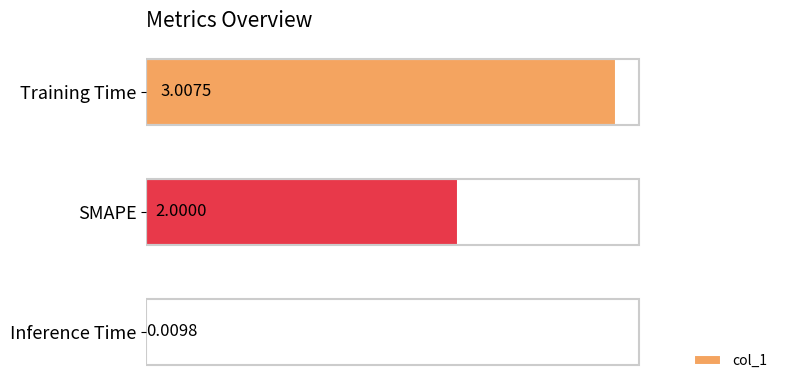

How many data points does each series have?

3